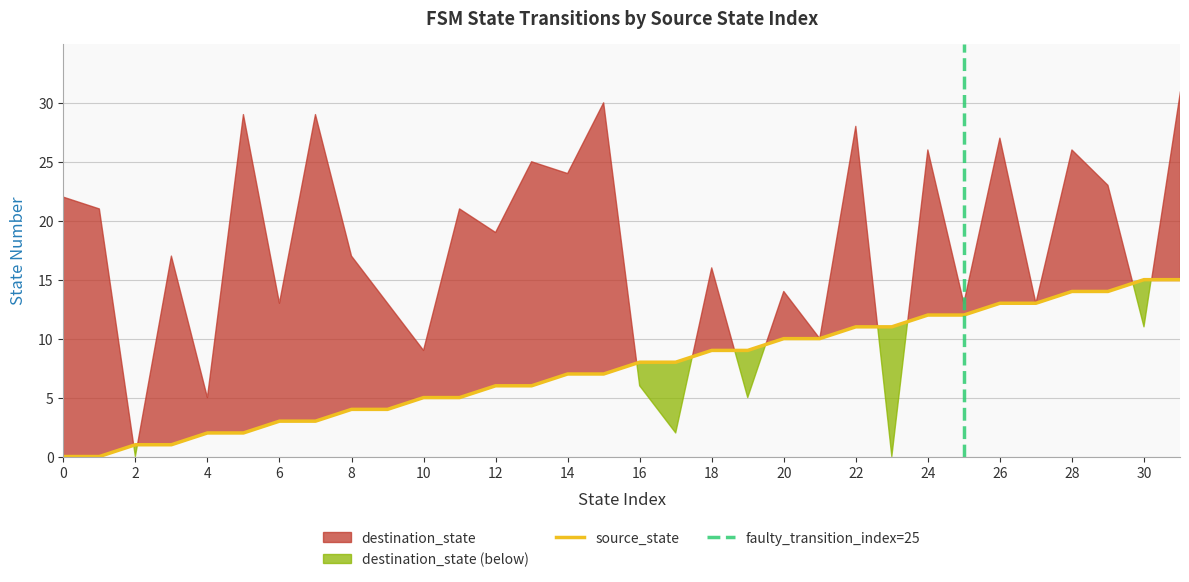

What is the sum of the values at 1 and 9?

4